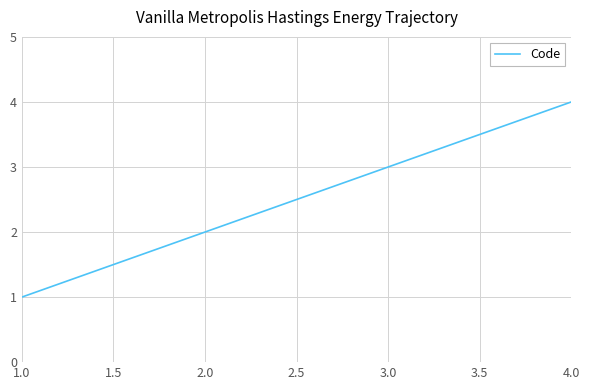

Does the chart display data point markers on the line(s)?

No